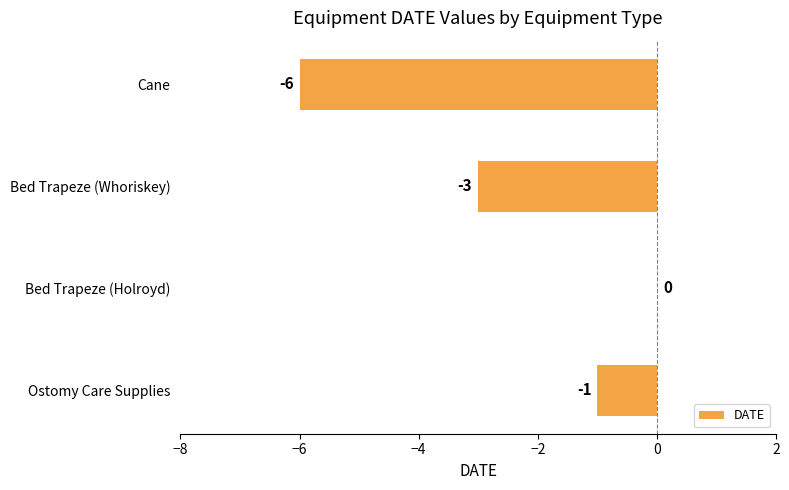

Is it true that the value at Ostomy Care Supplies is -1?

True